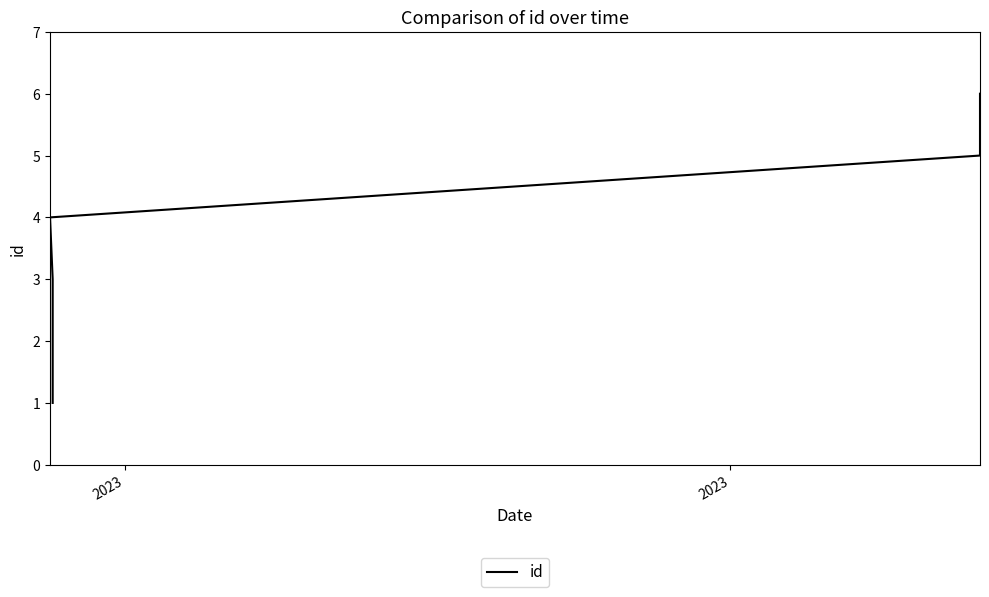

Count the values in the range 2 to 5.

4